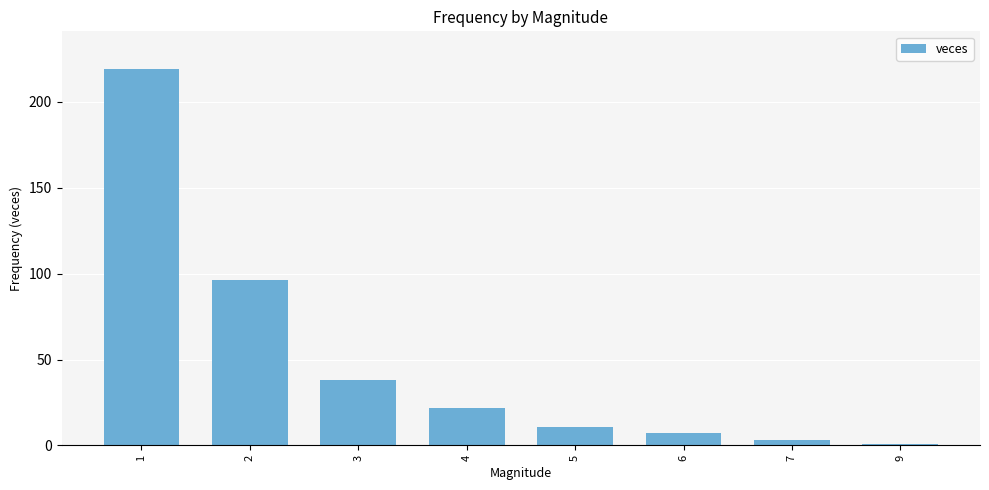

What is the change in value from 2 to 5?

-85